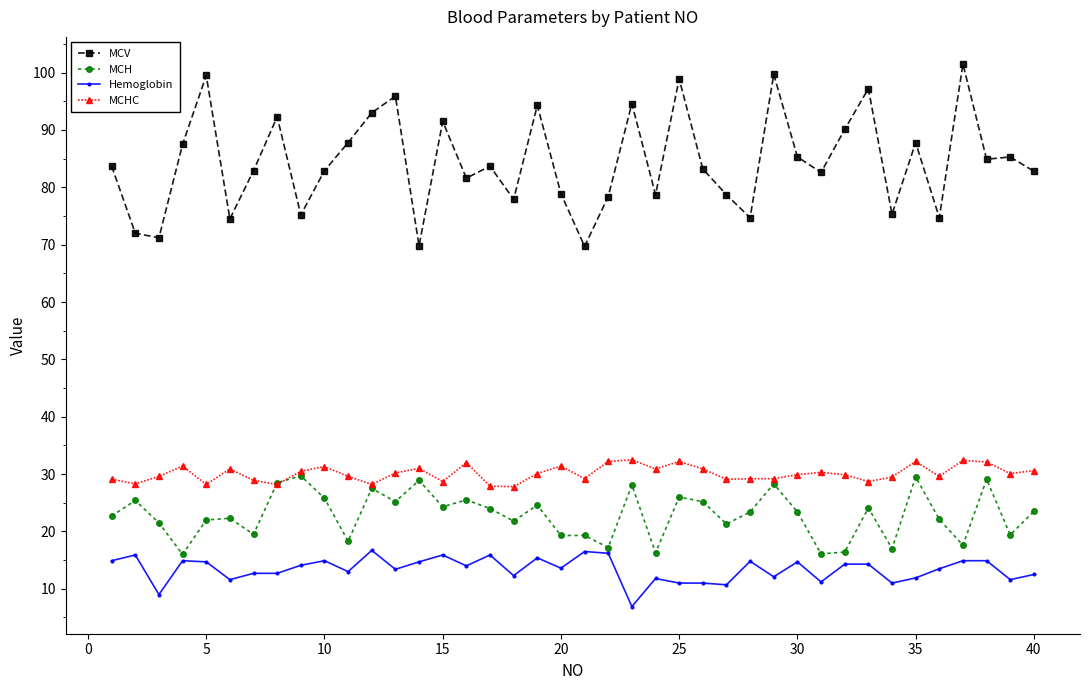

True or false: MCH and MCV intersect in this chart.

False